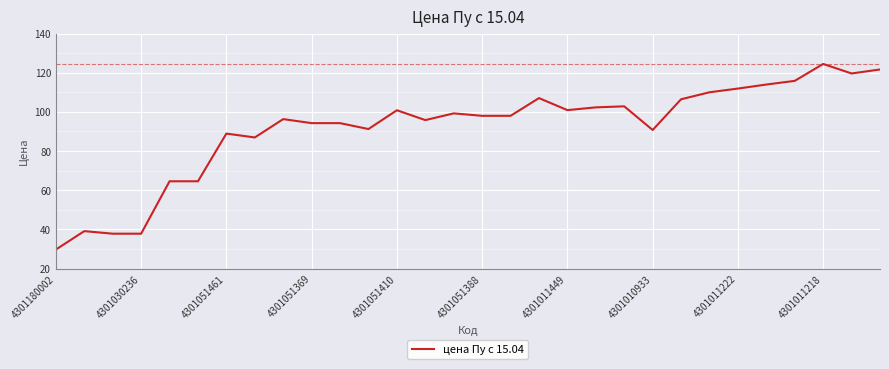

What is the difference between the maximum and minimum values?

94.7